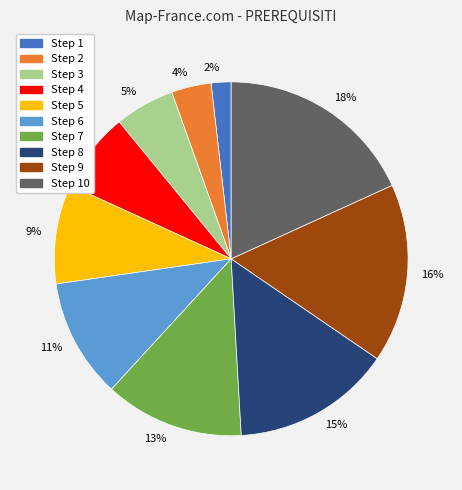

Do 7% and 16% together represent more than half of the pie?

No